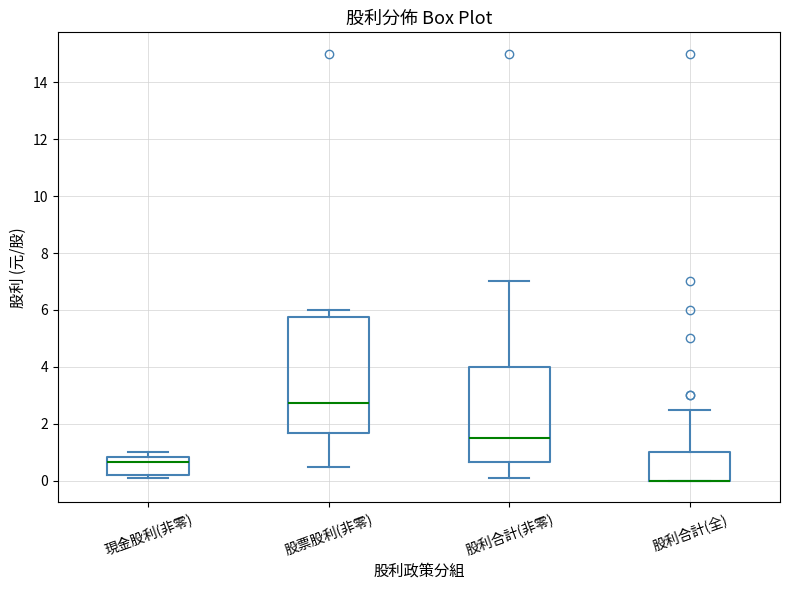

Reading left to right, read every box against the y-axis: the position of its median line, the range the box covers, and the ends of its whiskers. The values are not printed on the chart, so give them approximately, as read against the axis.

現金股利(非零): median 0.6, box 0.2 to 0.8, whiskers 0.2 (just below the box's lower edge) to 1.0
股票股利(非零): median 2.8, box 1.6 to 5.8, whiskers 0.6 to 6.0
股利合計(非零): median 1.6, box 0.6 to 4.0, whiskers 0.2 to 7.0
股利合計(全): median 0.0 (drawn on the box's lower edge), box 0.0 to 1.0, whiskers 0.0 to 2.6